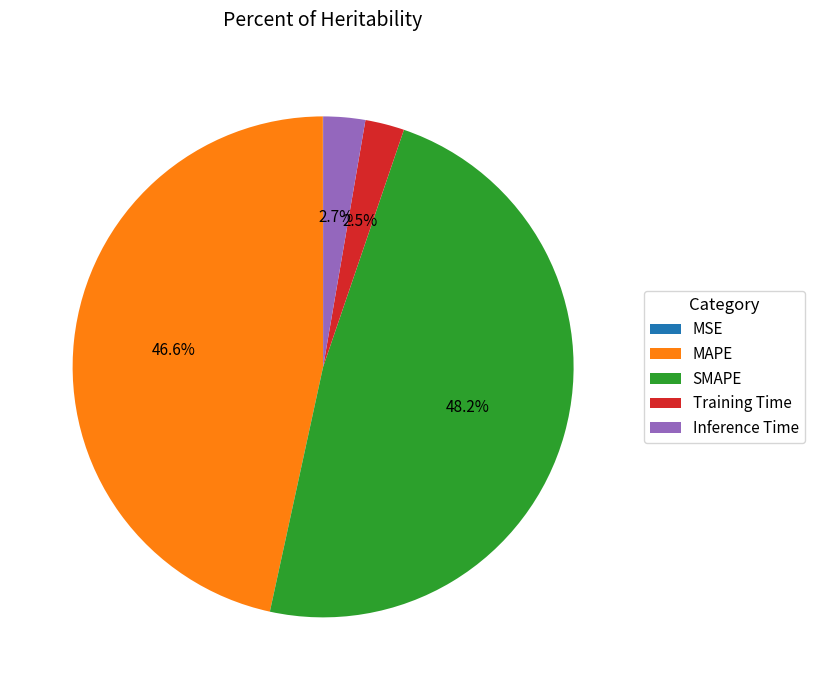

Between SMAPE and MAPE, which is larger?

SMAPE